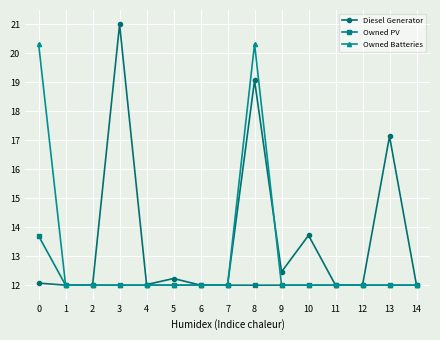

Rank the series at 8 from highest to lowest value.

Owned Batteries, Diesel Generator, Owned PV